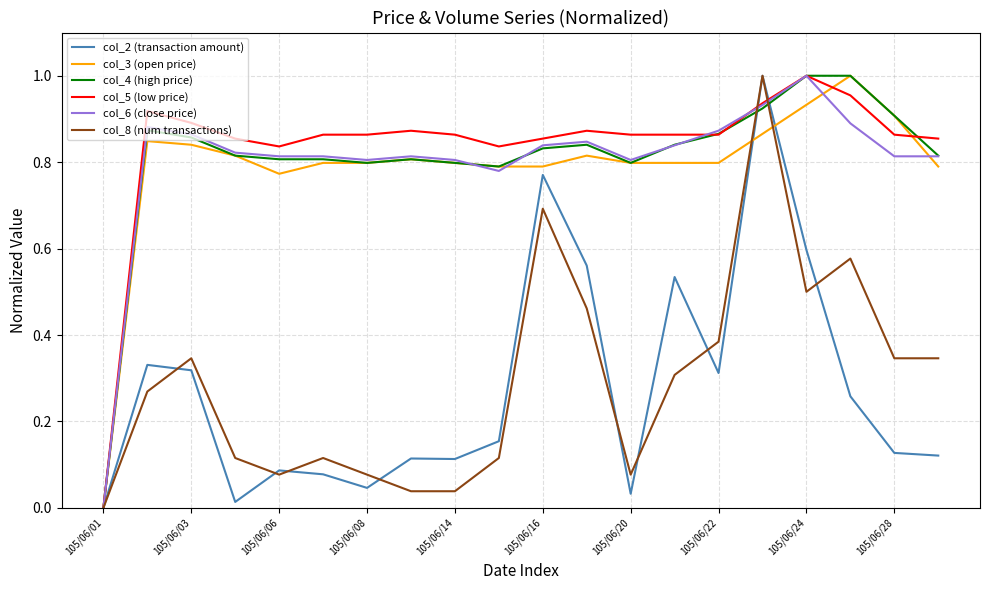

Does the chart display data point markers on the line(s)?

No